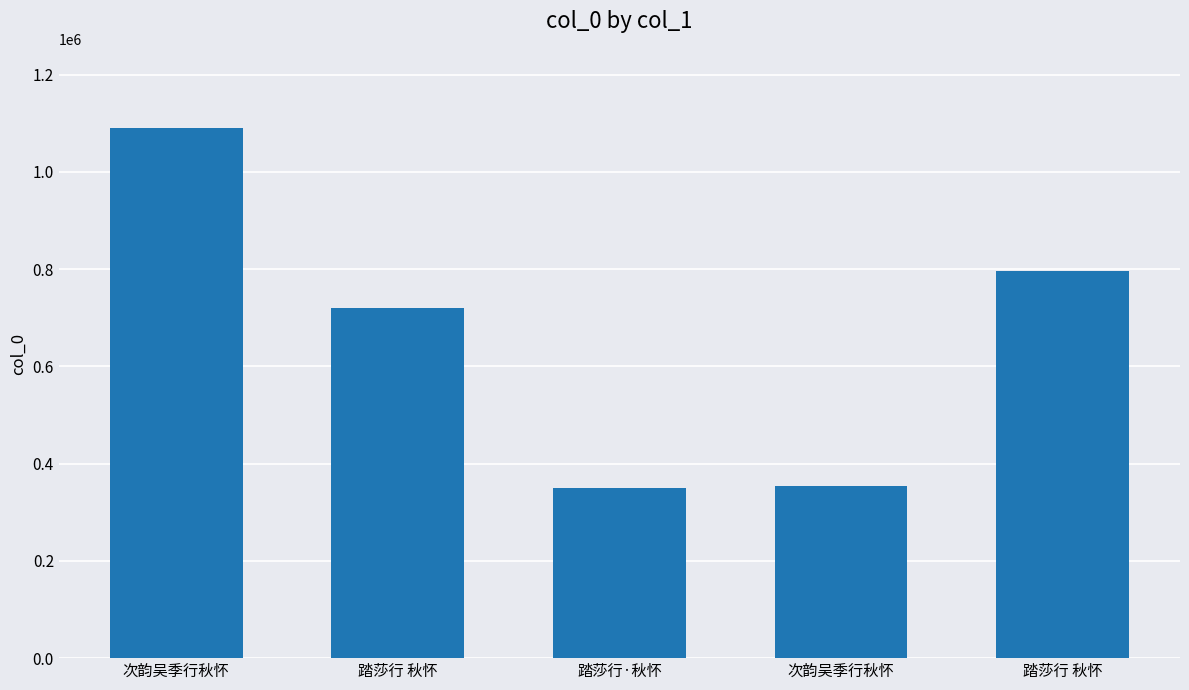

What is the change in value from 踏莎行 秋怀 to 踏莎行 秋怀?

+75142